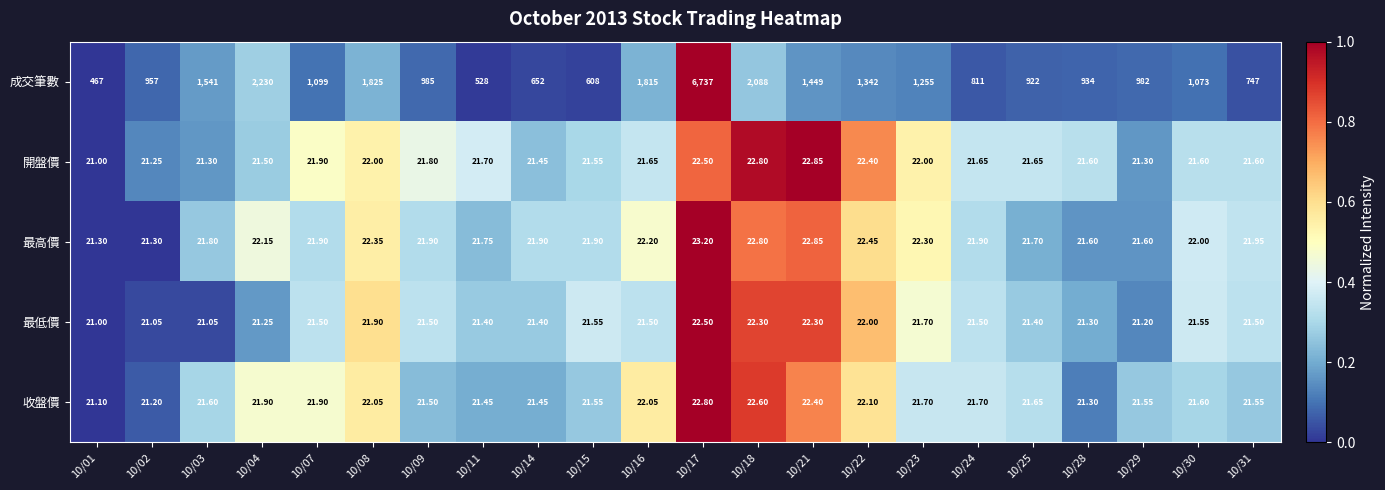

Which series has the largest range (max minus min)?

成交筆數